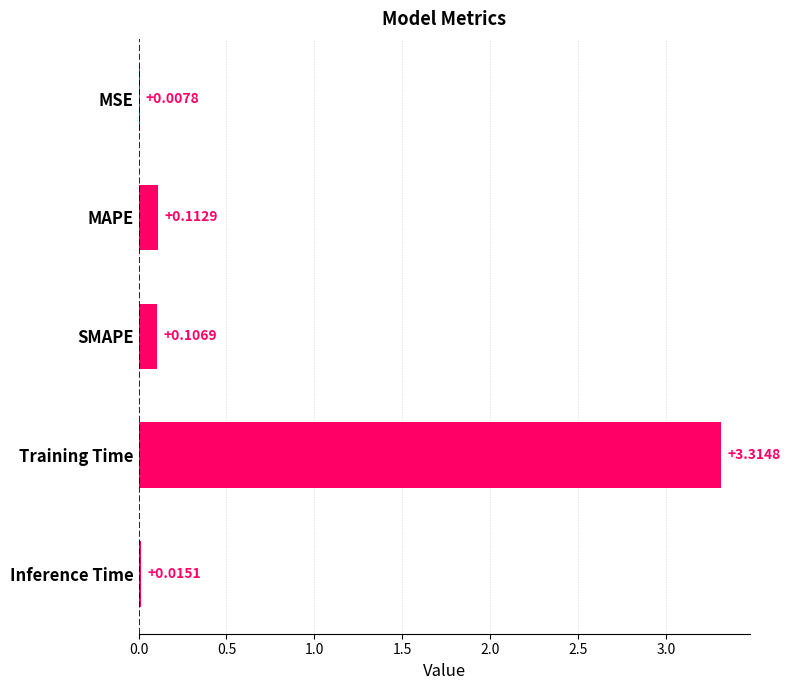

At which label is the value closest to 1?

MAPE